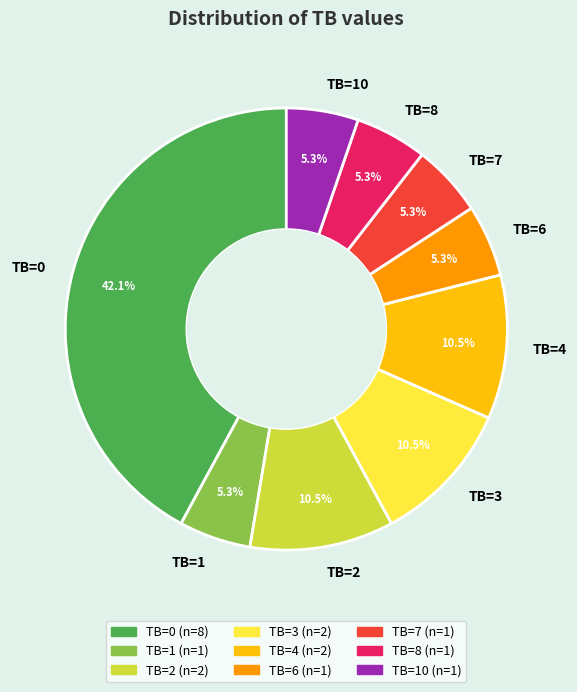

Which slice is the largest?

TB=0